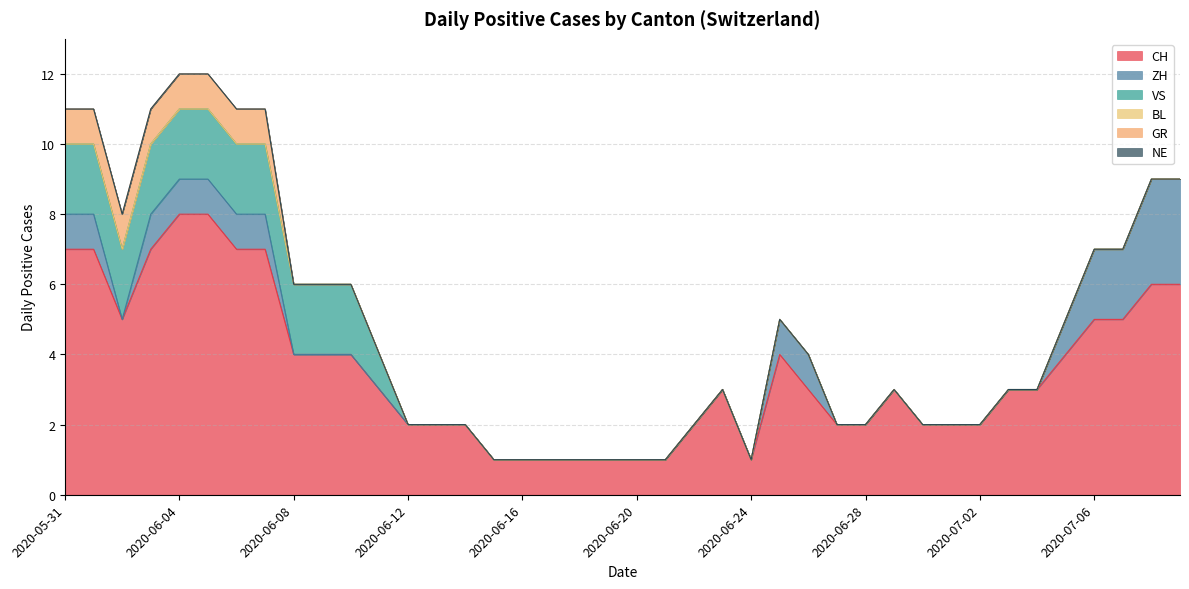

Rank the categories by GR value from lowest to highest.

2020-06-08, 2020-06-09, 2020-06-10, 2020-06-11, 2020-06-12, 2020-06-13, 2020-06-14, 2020-06-15, 2020-06-16, 2020-06-17, 2020-06-18, 2020-06-19, 2020-06-20, 2020-06-21, 2020-06-22, 2020-06-23, 2020-06-24, 2020-06-25, 2020-06-26, 2020-06-27, 2020-06-28, 2020-06-29, 2020-06-30, 2020-07-01, 2020-07-02, 2020-07-03, 2020-07-04, 2020-07-05, 2020-07-06, 2020-07-07, 2020-07-08, 2020-07-09, 2020-05-31, 2020-06-01, 2020-06-02, 2020-06-03, 2020-06-04, 2020-06-05, 2020-06-06, 2020-06-07